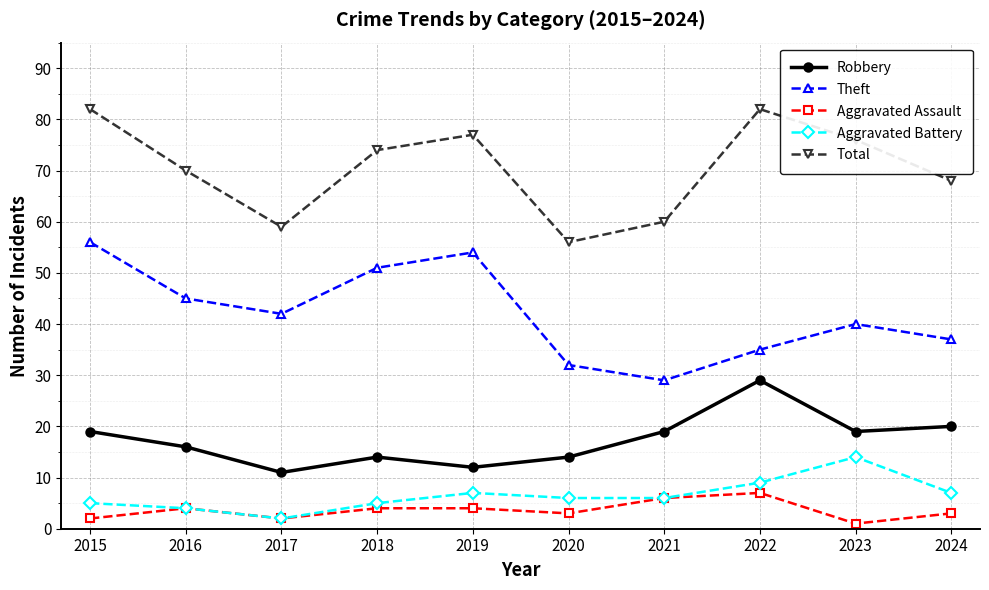

Rank the series by their maximum value, from lowest to highest.

Aggravated Assault, Aggravated Battery, Robbery, Theft, Total